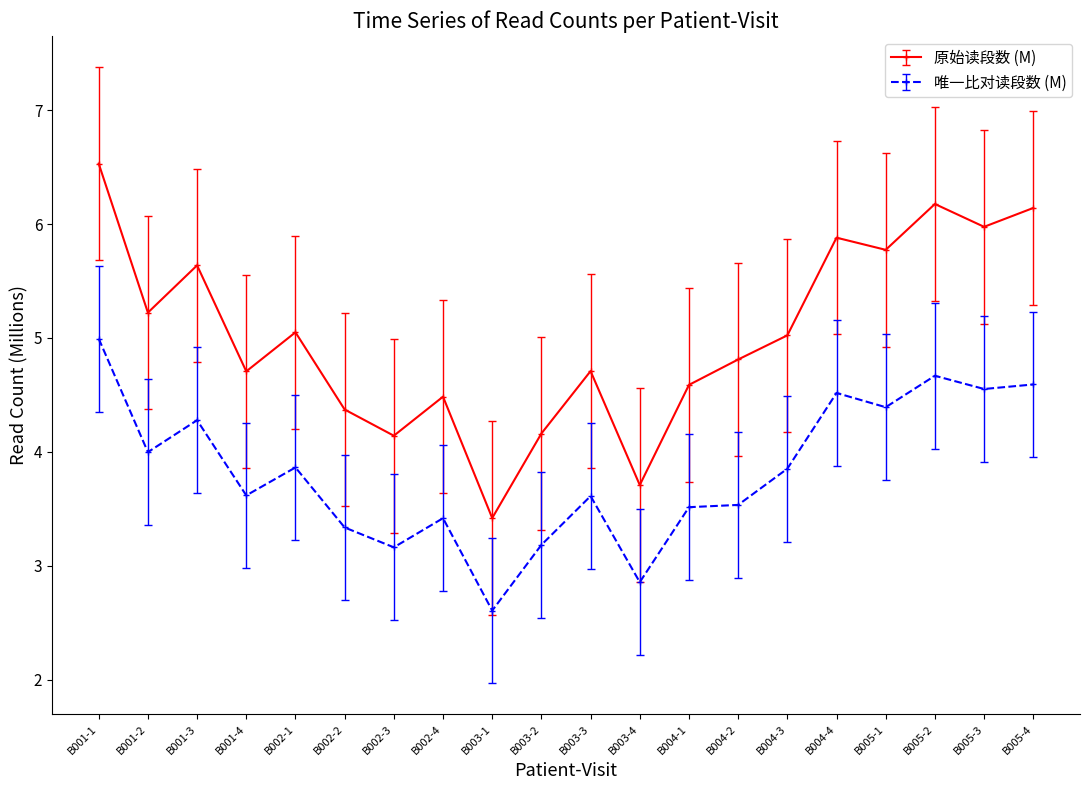

List the series in order of their overall mean, lowest first.

唯一比对读段数 (M), 原始读段数 (M)